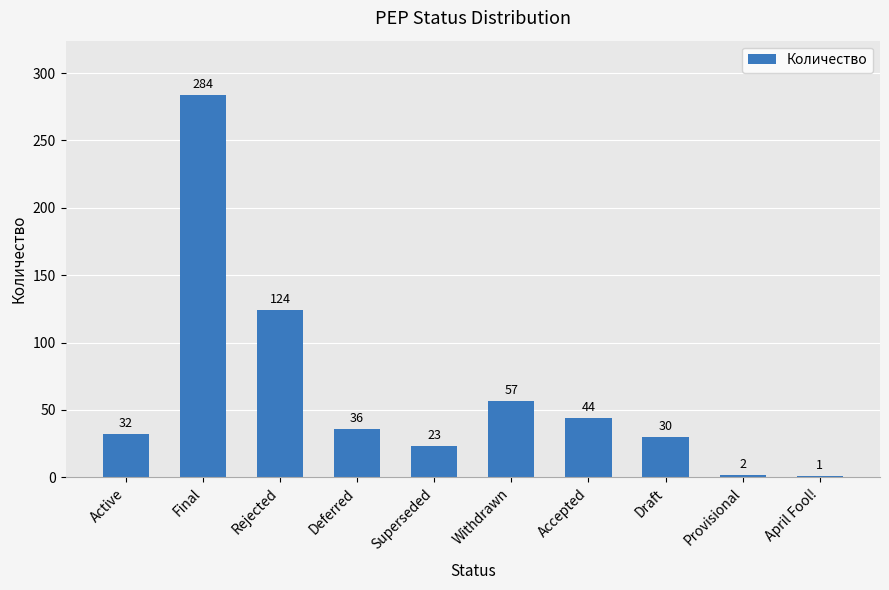

List the labels in order of value, smallest first.

April Fool!, Provisional, Superseded, Draft, Active, Deferred, Accepted, Withdrawn, Rejected, Final